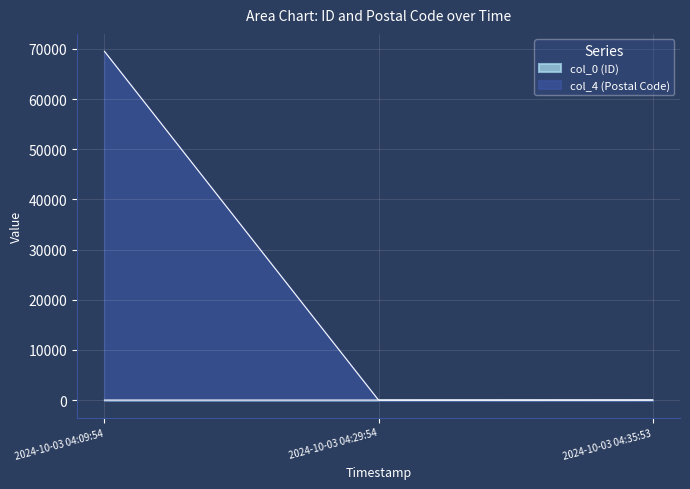

What is the average value of the col_4 (Postal Code) series?

23182